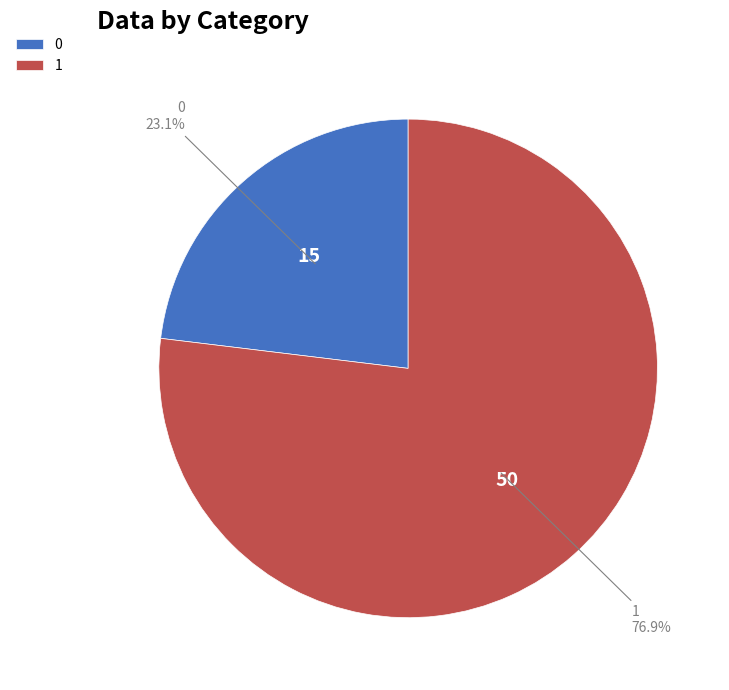

Which slice represents more than half of the pie?

1